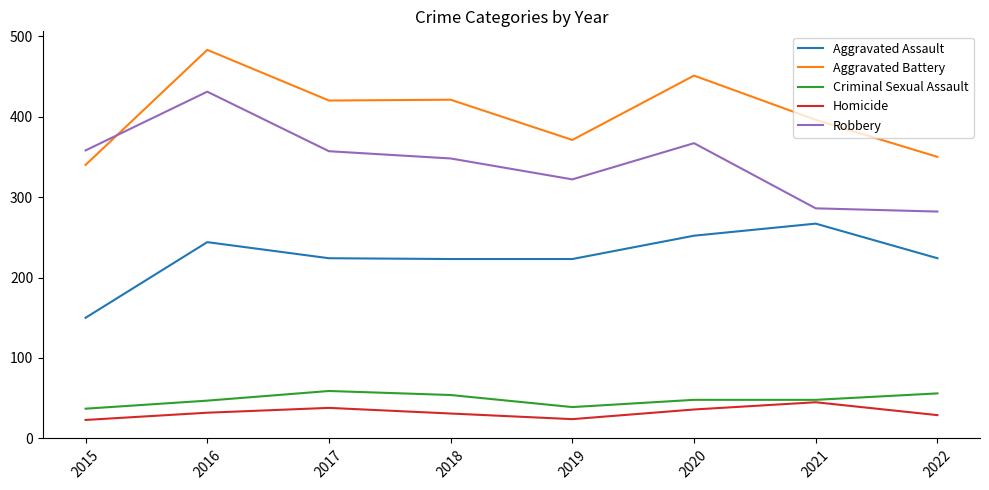

Which label corresponds to the largest value in the chart?

2016